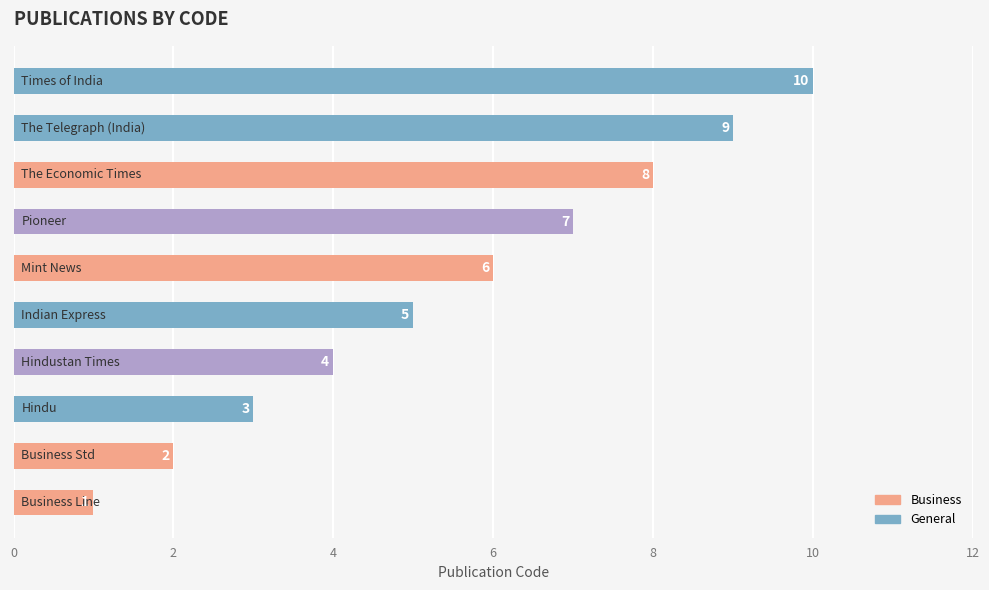

What is the average value?

6